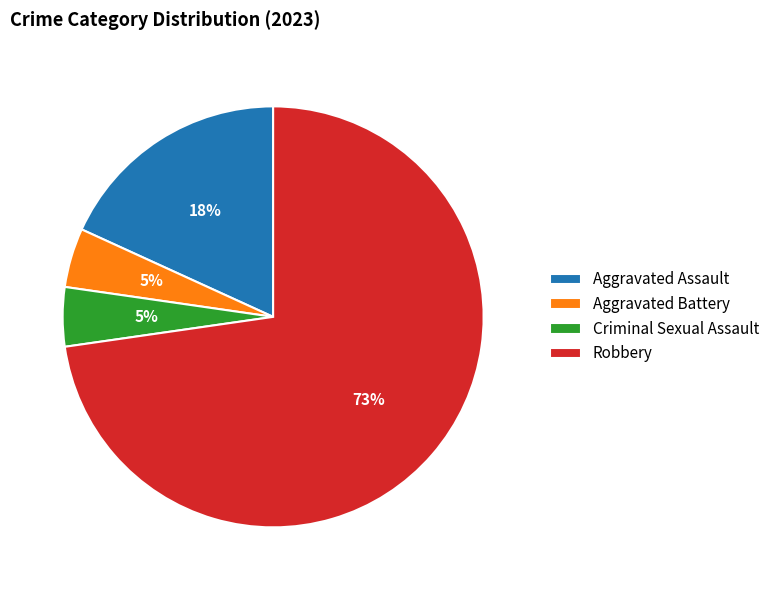

What is the majority slice?

Robbery